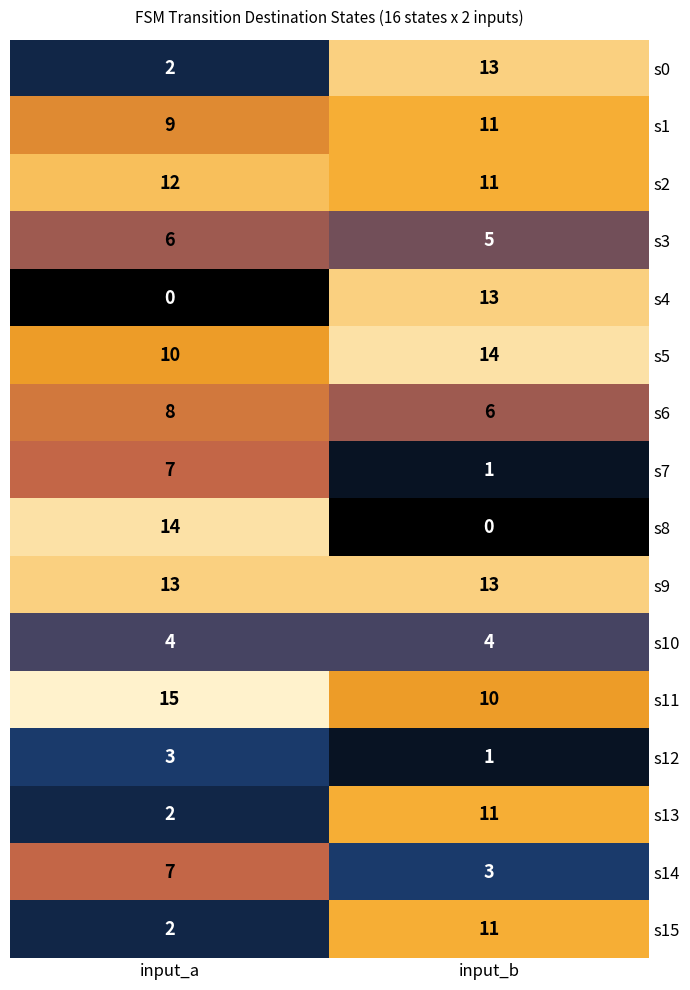

What value does the s12 series have at input_a?

3